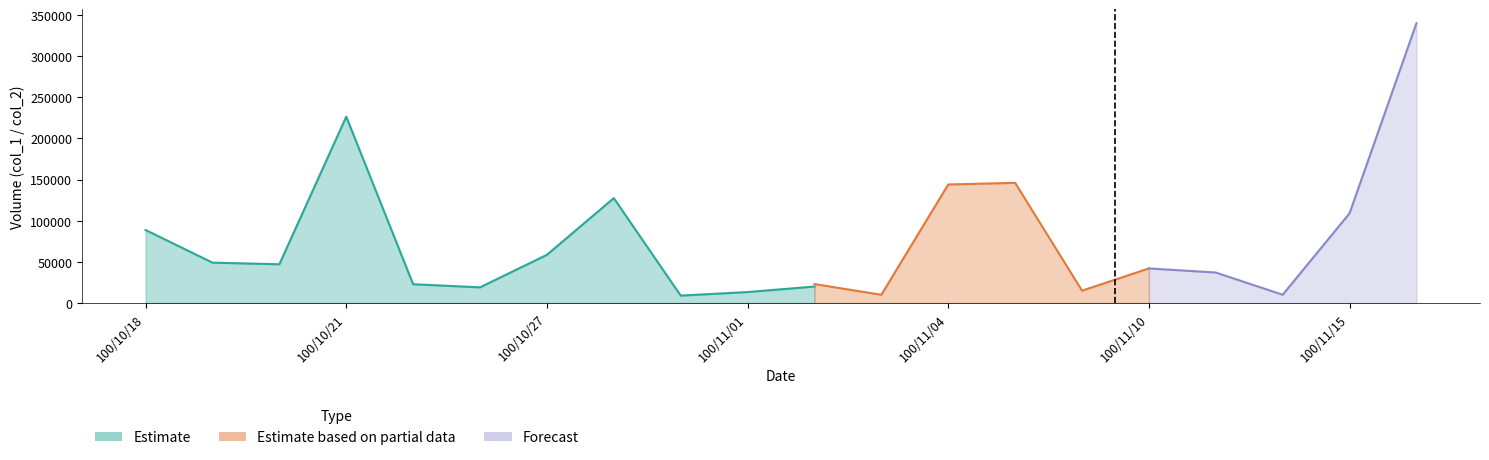

True or false: col_2 and col_1 cross at least once.

False